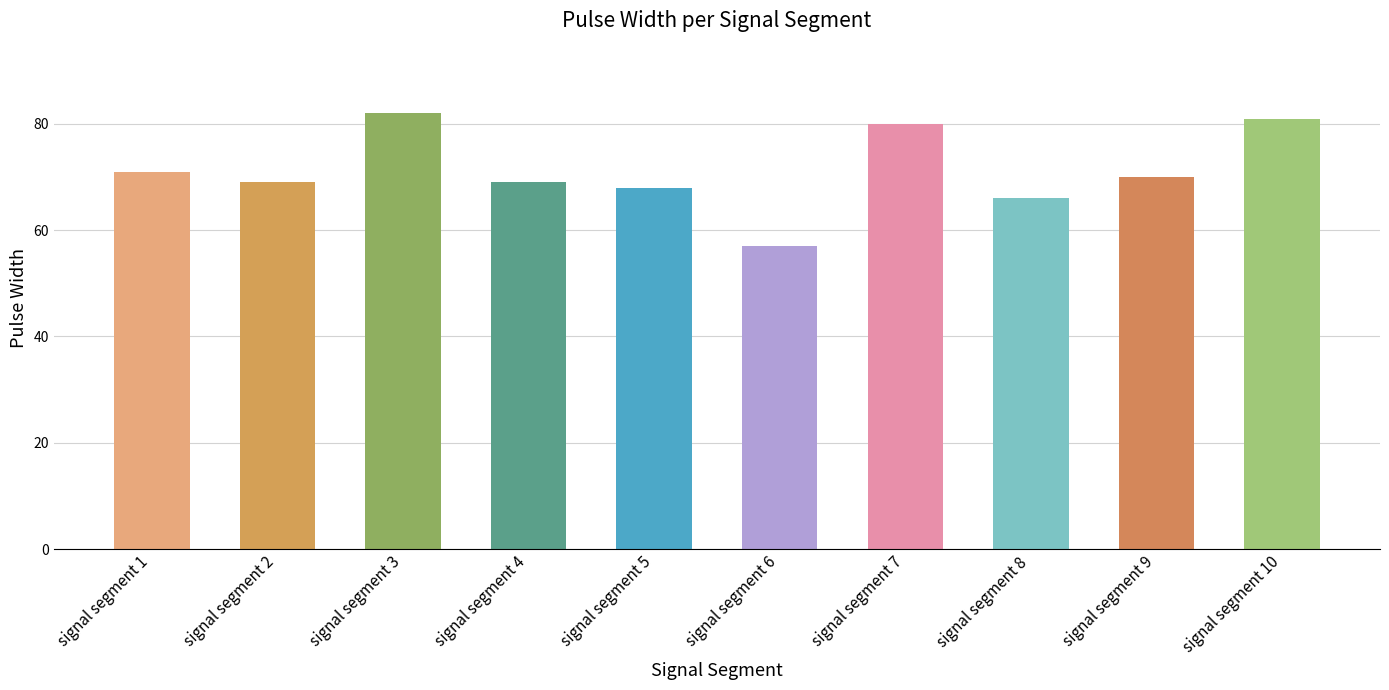

What is the change in value from signal segment 4 to signal segment 9?

+1